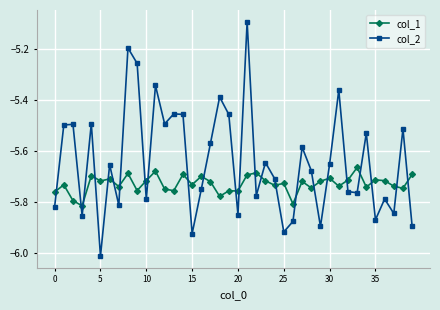

What is the sum of all col_1 values?

-229.2